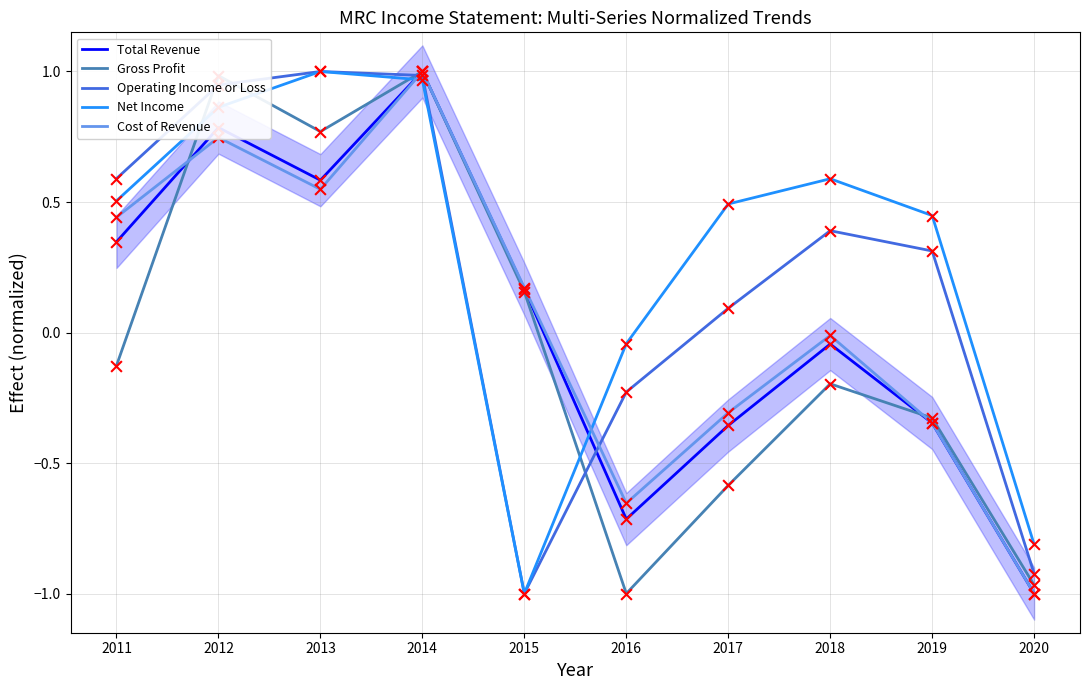

True or false: Gross Profit has a value of 1.1 at 2013.

False